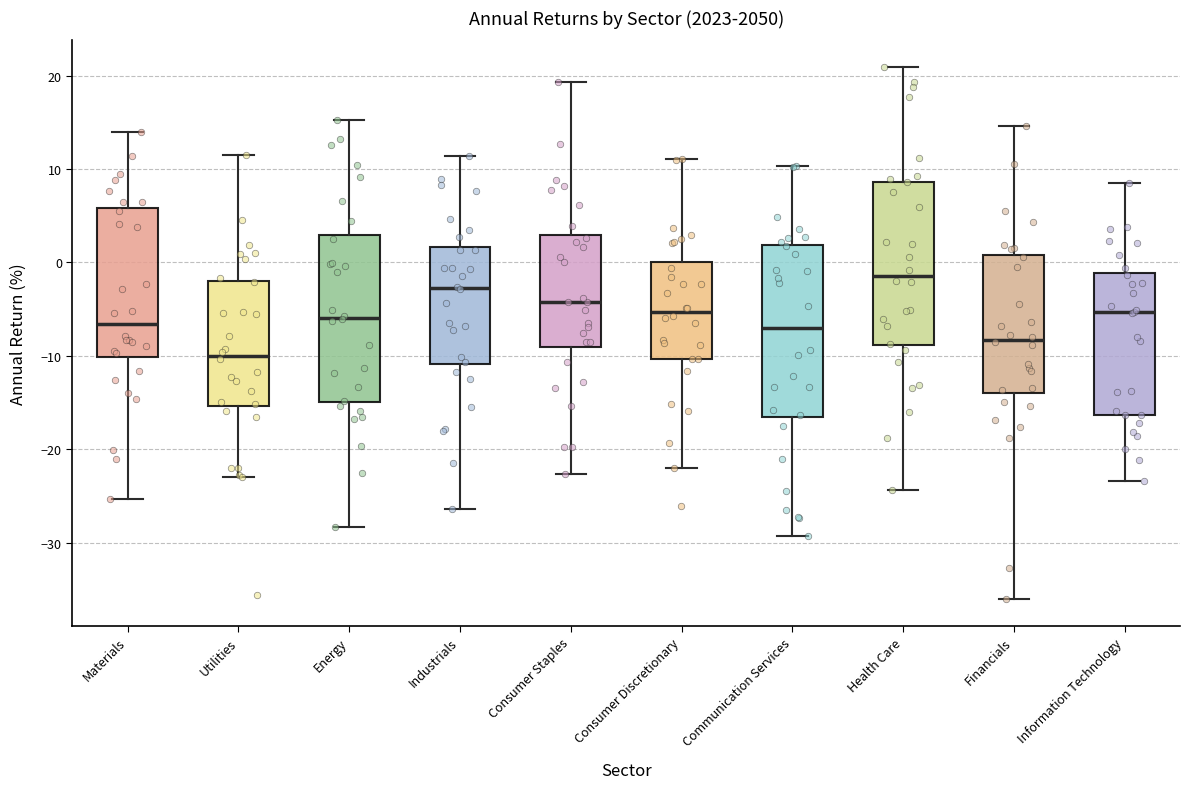

Reading left to right, transcribe this box plot: for each box, give where its median line is, the range the box spans, and where its two whiskers end, as read against the y-axis. The values are not printed on the chart, so give them approximately, as read against the axis.

Materials: median -7, box -10 to 6, whiskers -25 to 14
Utilities: median -10, box -15 to -2, whiskers -23 to 11
Energy: median -6, box -15 to 3, whiskers -28 to 15
Industrials: median -3, box -11 to 2, whiskers -26 to 11
Consumer Staples: median -4, box -9 to 3, whiskers -23 to 19
Consumer Discretionary: median -5, box -10 to 0, whiskers -22 to 11
Communication Services: median -7, box -17 to 2, whiskers -29 to 10
Health Care: median -1, box -9 to 9, whiskers -24 to 21
Financials: median -8, box -14 to 1, whiskers -36 to 15
Information Technology: median -5, box -16 to -1, whiskers -23 to 9